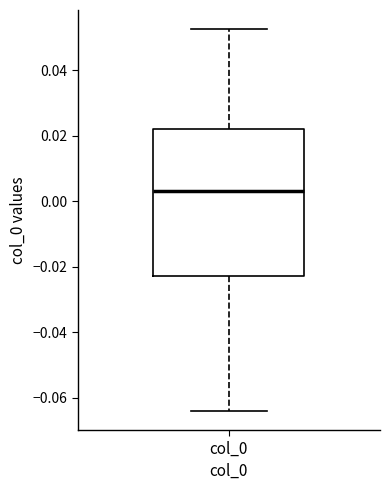

Where does the median line of the box for col_0 sit on the y-axis? The values are not printed on the chart, so give them approximately, as read against the axis.

0.004